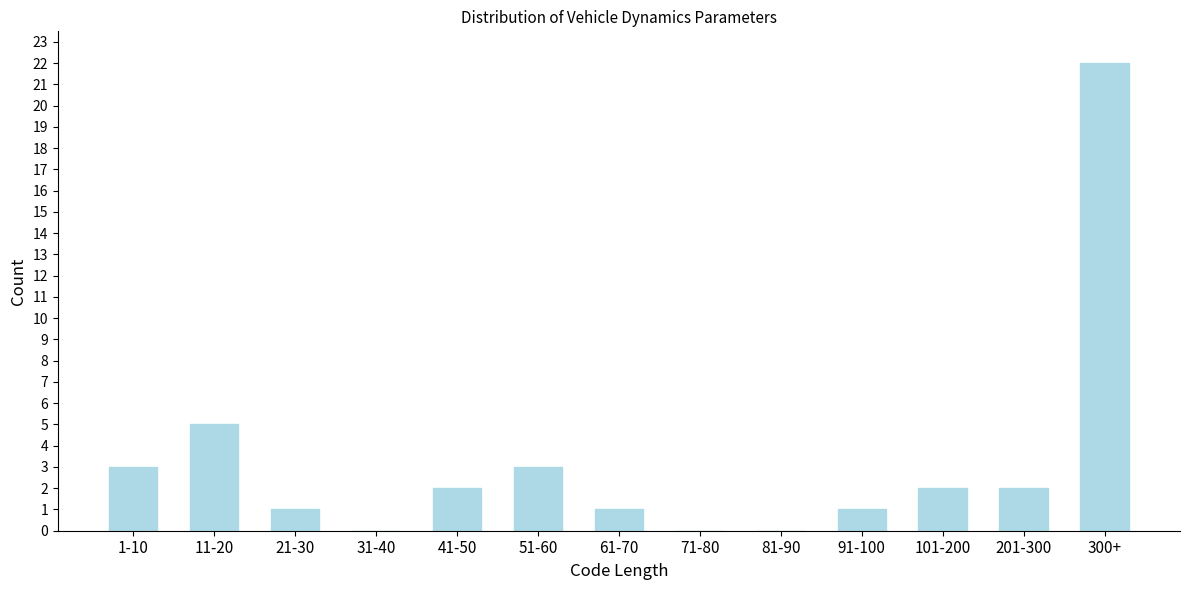

Reading left to right, list all the values displayed in this chart.

1-10=3	11-20=5	21-30=1	31-40=0	41-50=2	51-60=3	61-70=1	71-80=0	81-90=0	91-100=1	101-200=2	201-300=2	300+=22